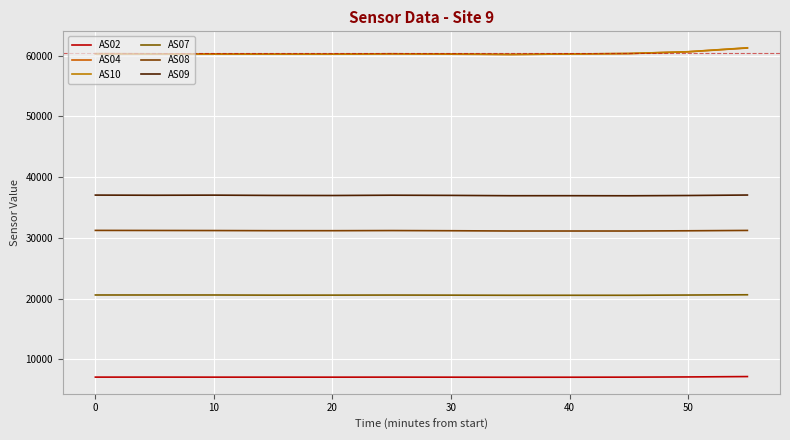

True or false: AS10 and AS09 cross at least once.

False